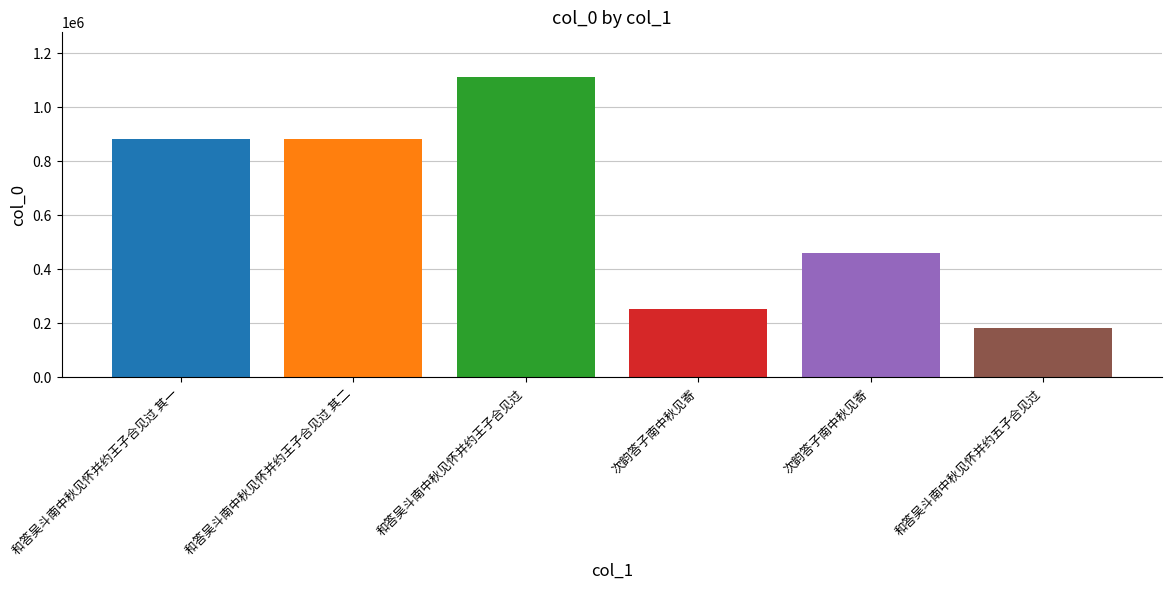

What is the difference between the maximum and minimum values?

926069